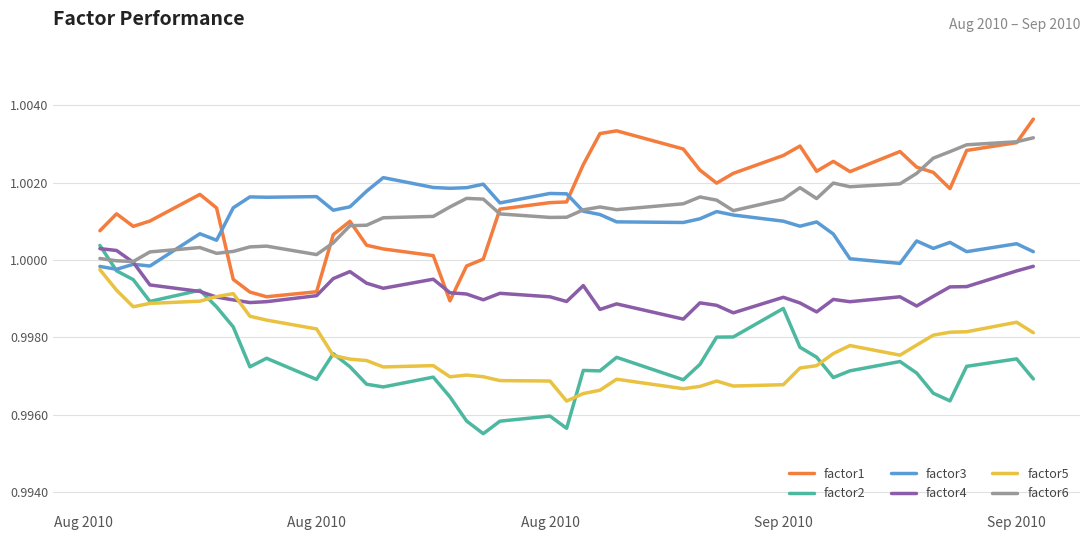

Which series ends up on top after the final intersection of factor2 and factor6?

factor6